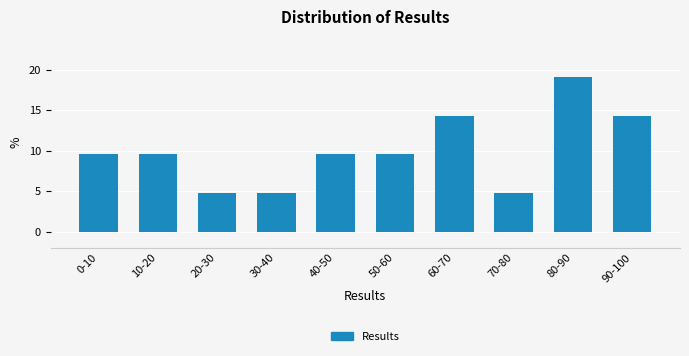

Reading right to left, list all the values displayed in this chart.

14.3	19.0	4.8	14.3	9.5	9.5	4.8	4.8	9.5	9.5